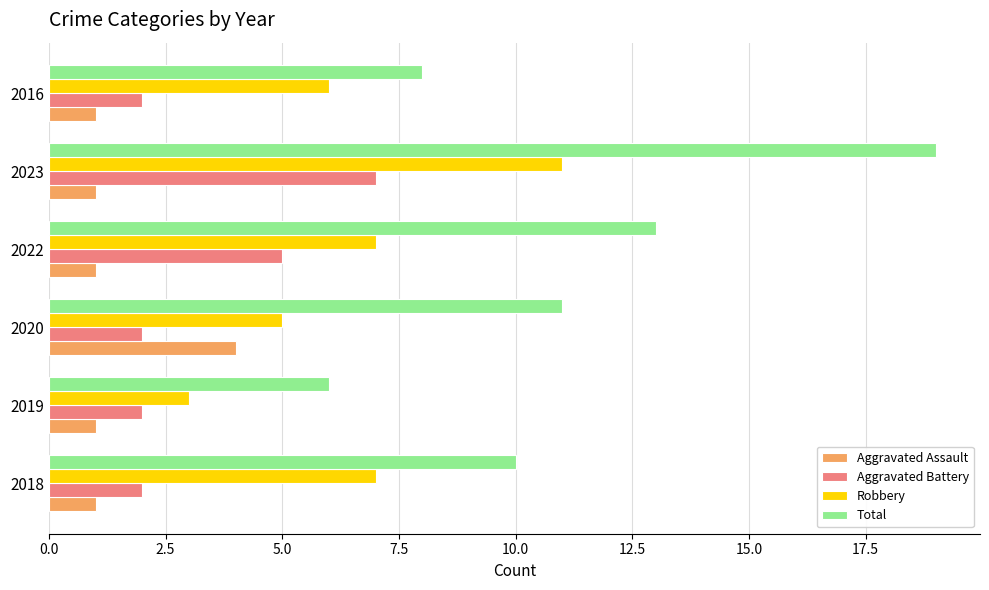

List the series in order of their peak value, lowest first.

Aggravated Assault, Aggravated Battery, Robbery, Total